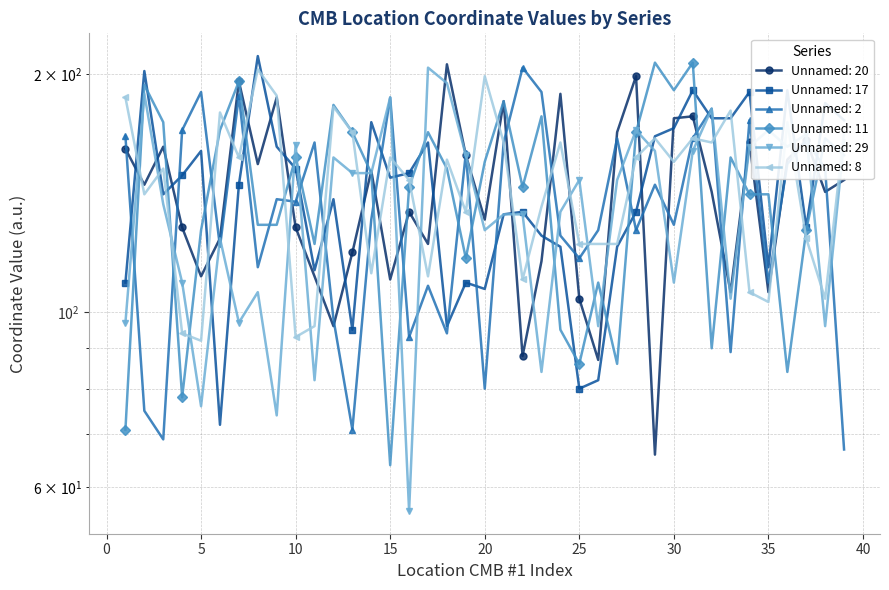

List the labels in order of Unnamed: 8 value, largest first.

8, 20, 9, 1, 12, 33, 6, 36, 13, 39, 29, 31, 21, 24, 32, 7, 15, 28, 18, 30, 3, 16, 2, 23, 19, 37, 25, 26, 27, 14, 17, 22, 34, 38, 35, 11, 4, 10, 5